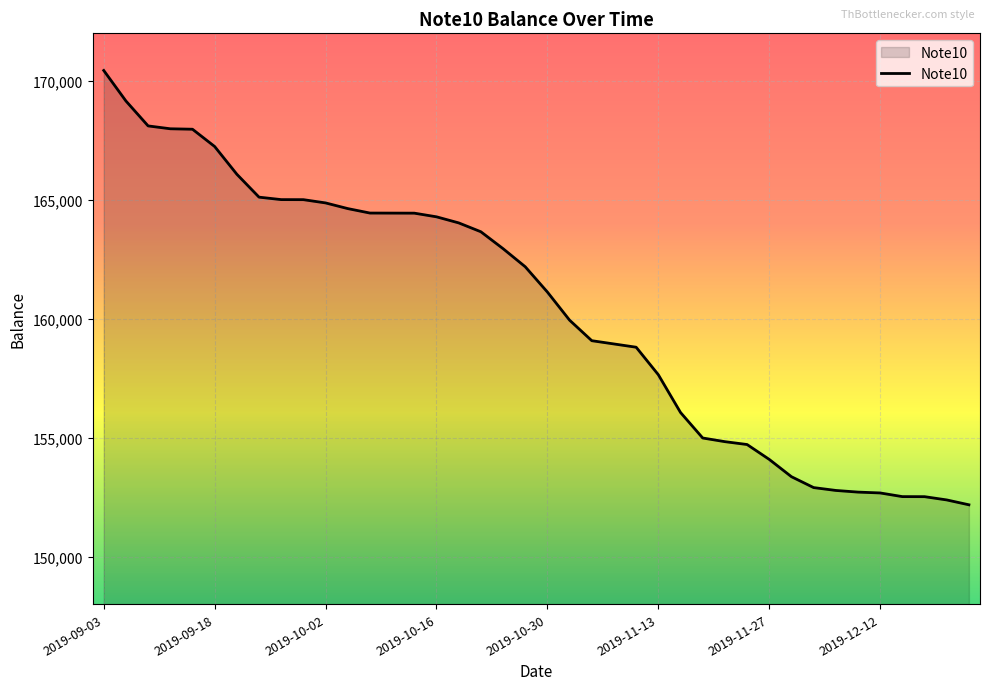

What is the maximum value shown in the chart?

170438.6